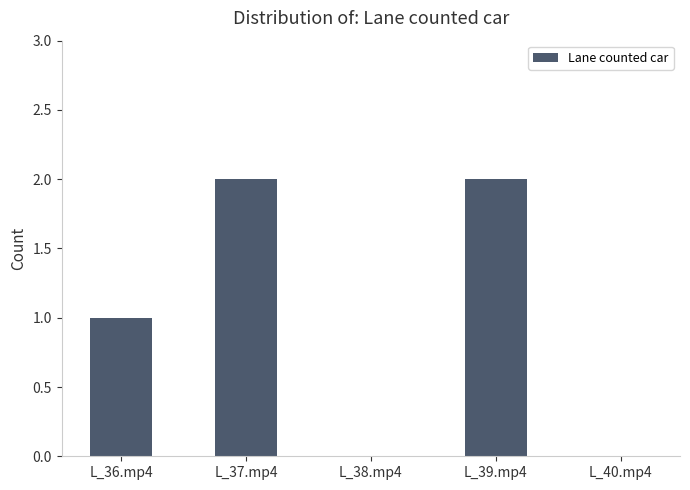

Between L_36.mp4 and L_38.mp4, which is larger?

L_36.mp4